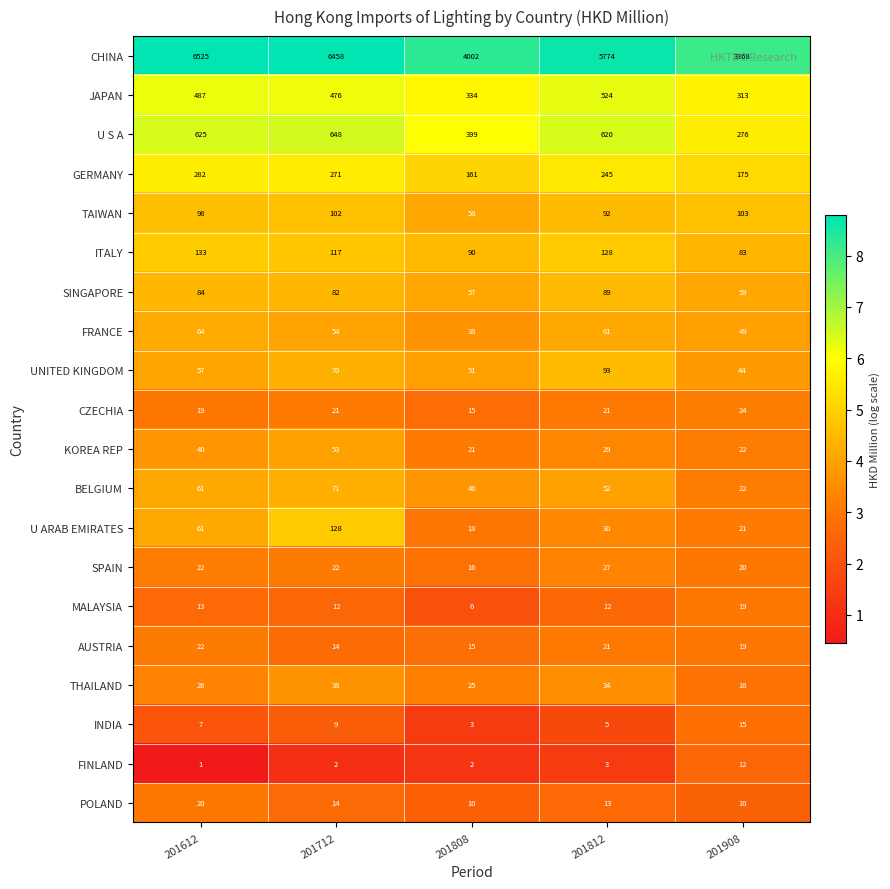

Is it true that THAILAND equals 25 at 201808?

True